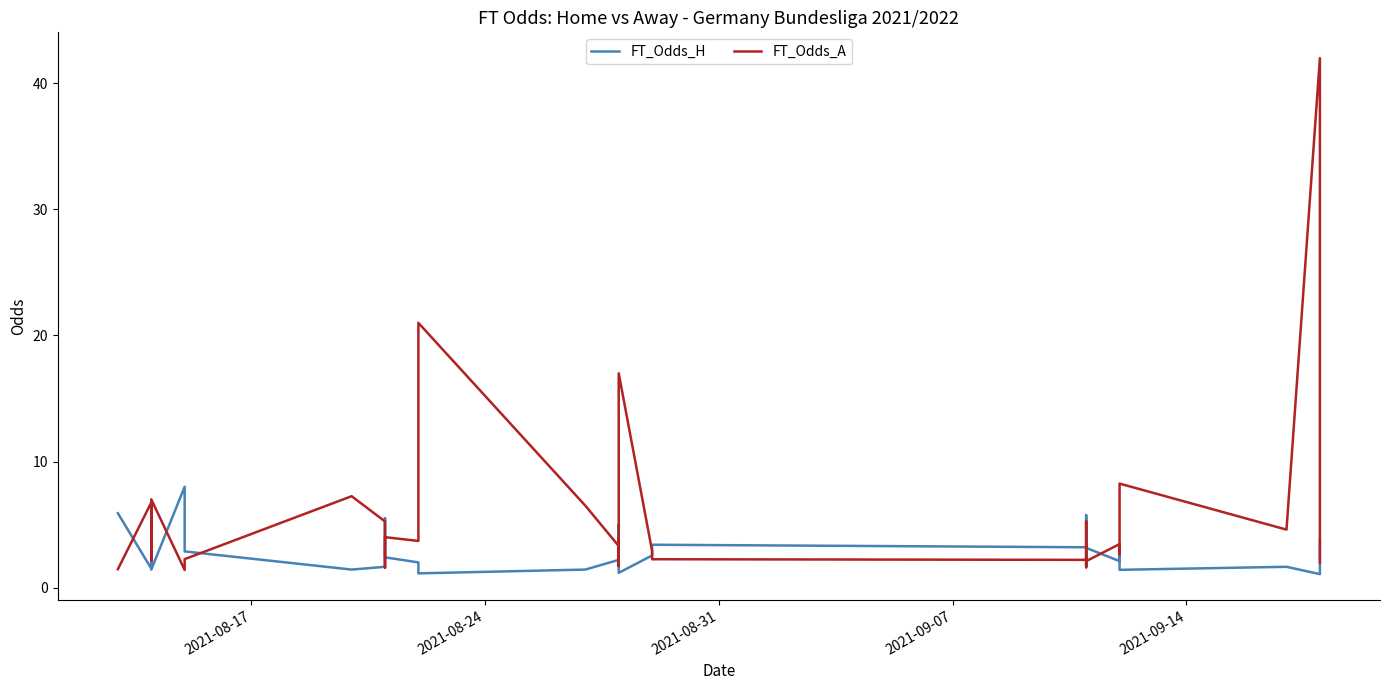

What is the smallest value displayed?

1.1